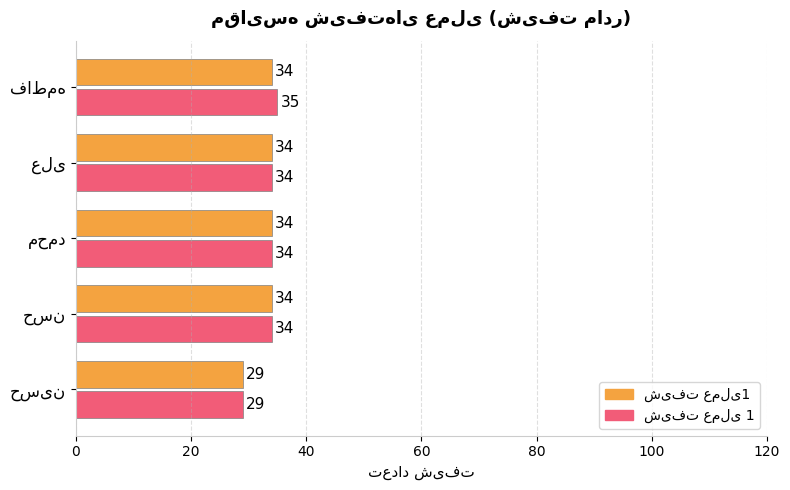

What is the smallest value displayed?

29